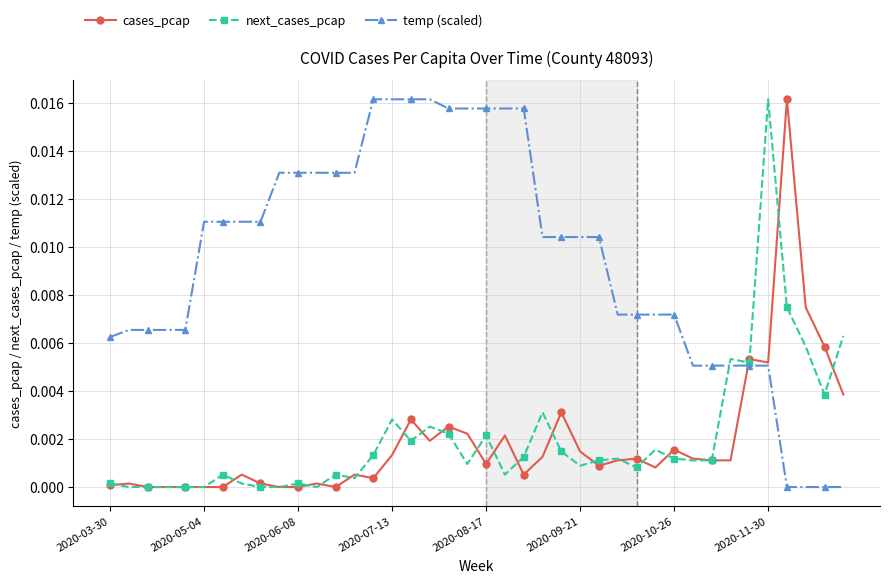

True or false: next_cases_pcap has more than 0 interior local peaks.

True